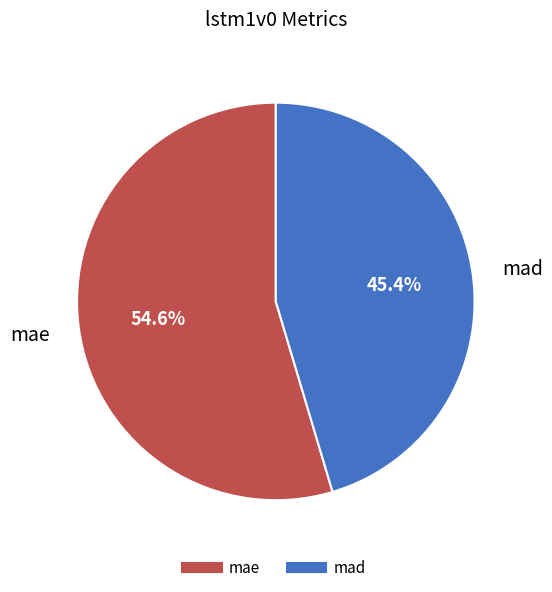

What is the ratio of the value at mae to the value at mad?

1.2